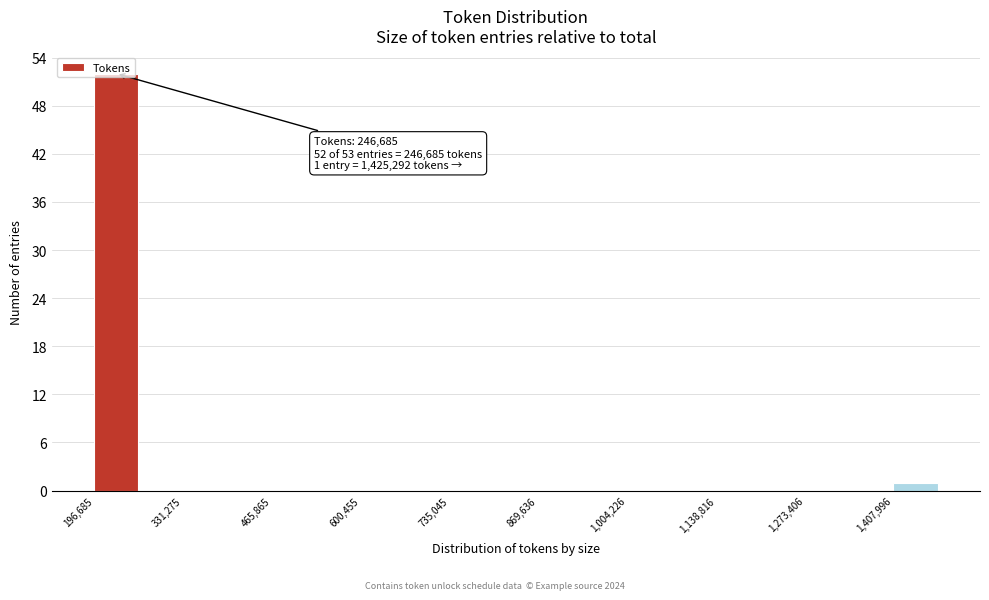

Around what value on the x-axis is the tallest bar? Give the approximate position of its centre, as read against the axis.

240000